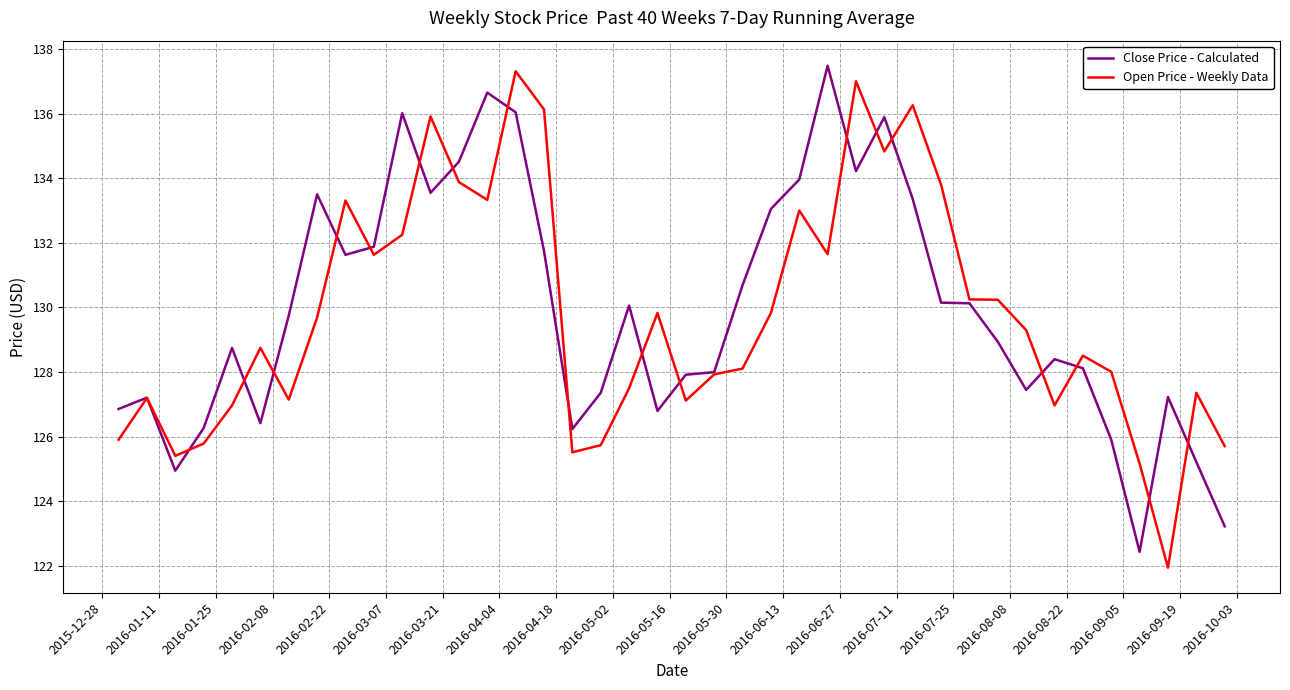

What is the minimum value for Open Price - Weekly Data?

121.9